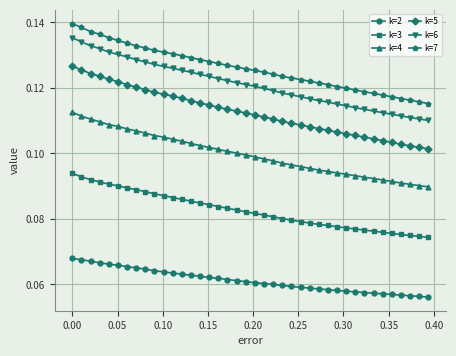

How many k=3 values are between 0 and 1?

40